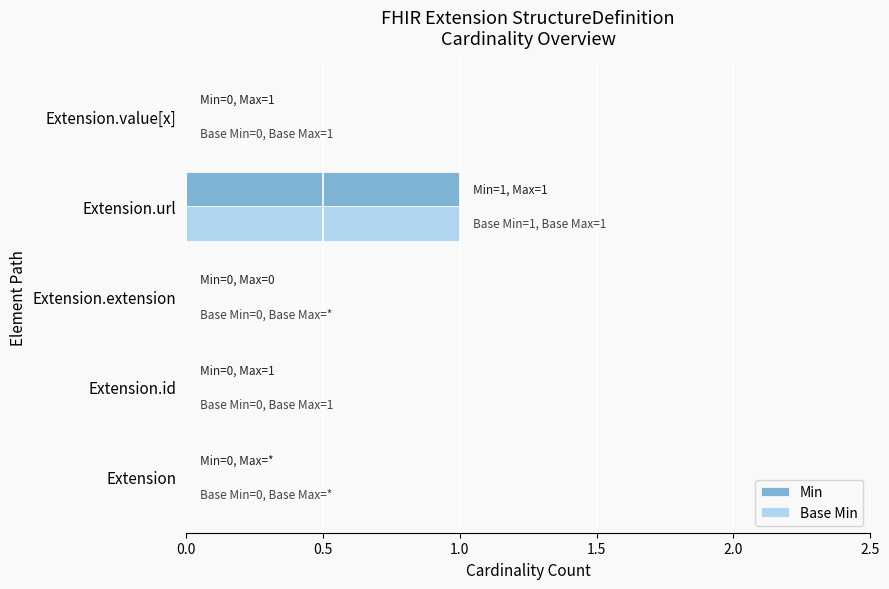

The Base Min series shows 0 at Extension.value[x]. True or false?

True